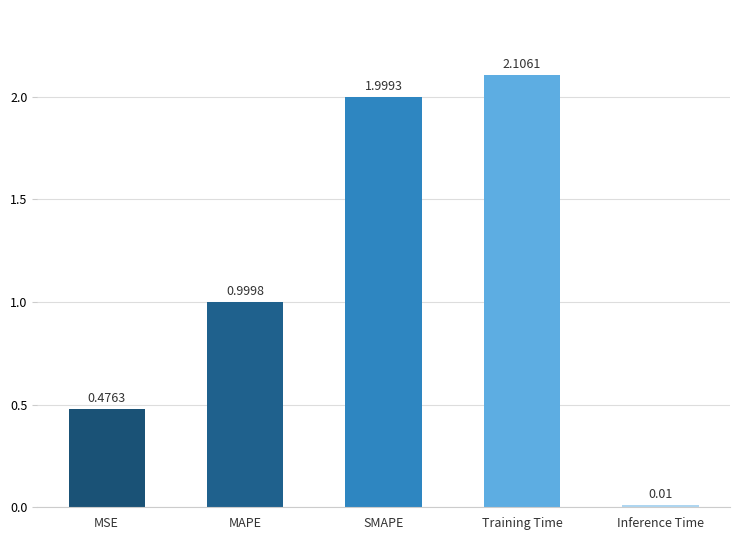

What is the sum of all values?

5.6